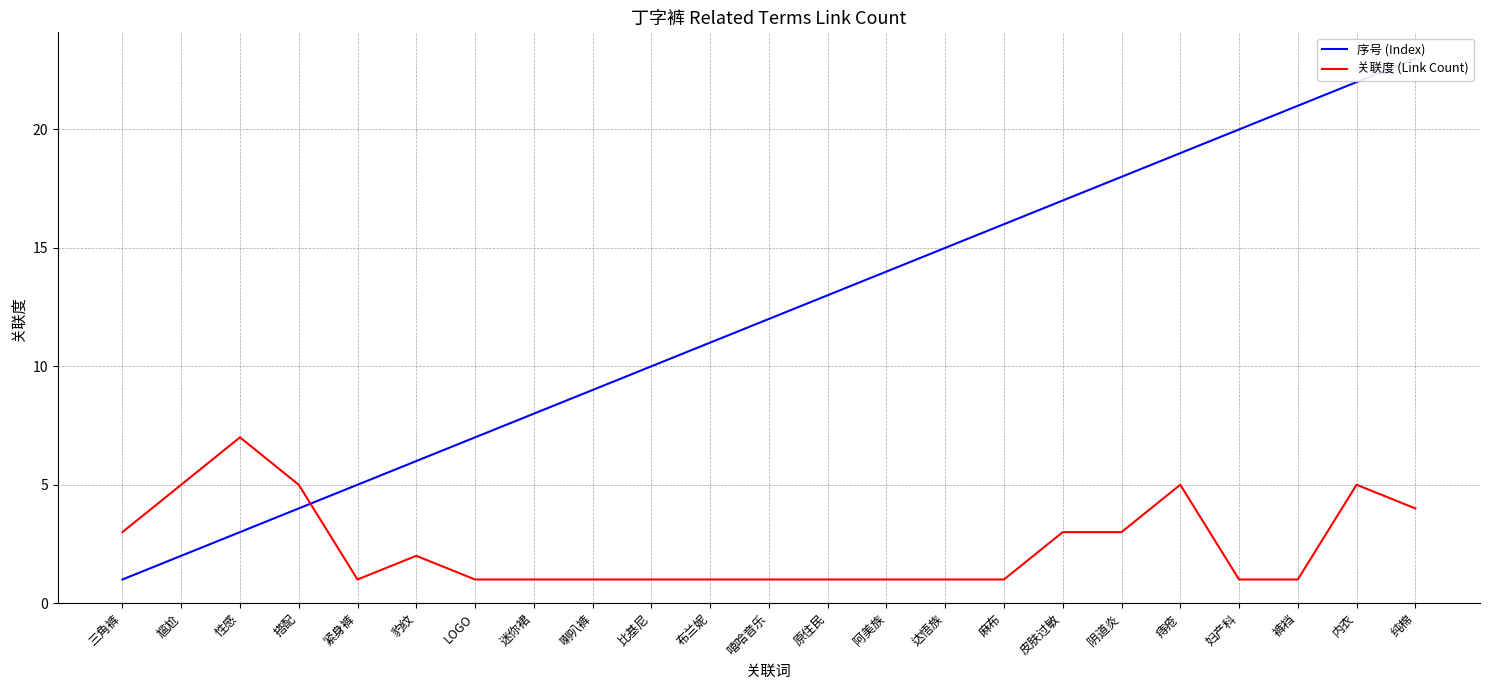

Does the chart display data point markers on the line(s)?

No